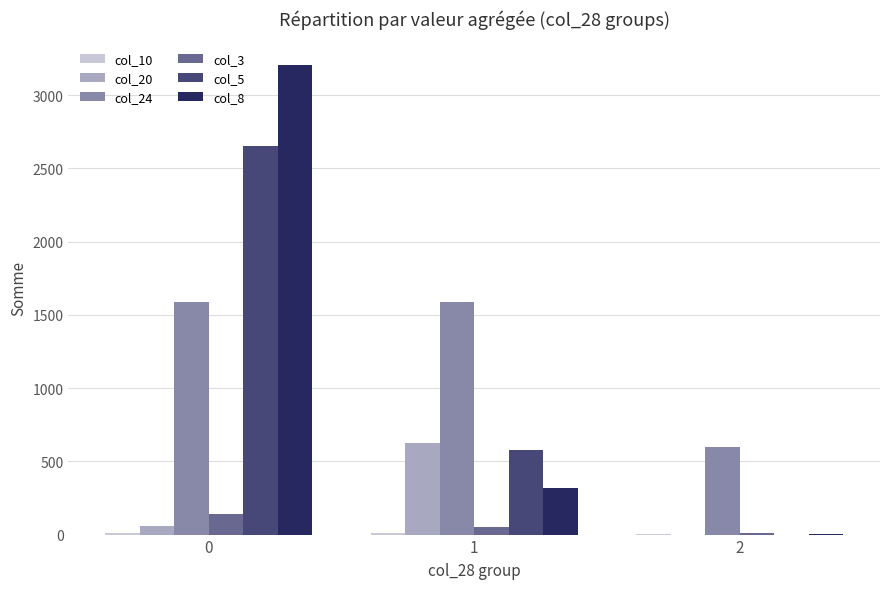

Which series changed the most between 0 and 1?

col_8